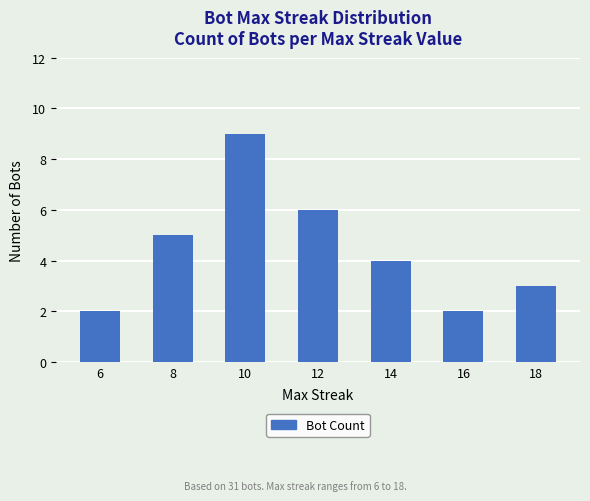

Approximately how many times larger is the value at 12 compared to 14?

1.5